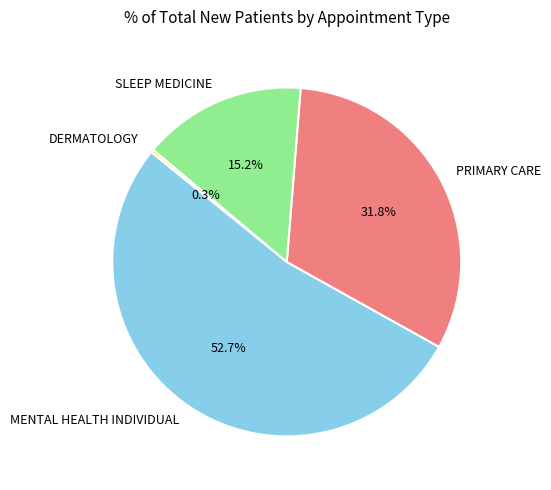

Is there any slice that represents more than half of the pie?

Yes